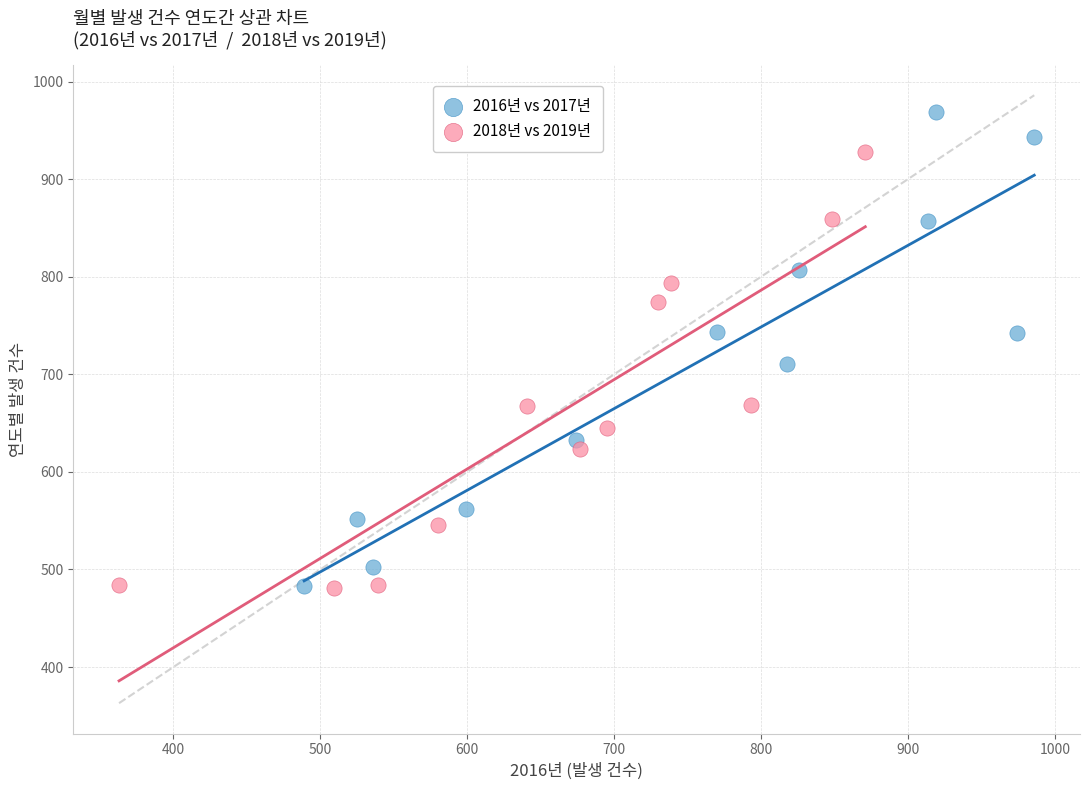

Which series reaches the maximum Y coordinate?

2016년 vs 2017년